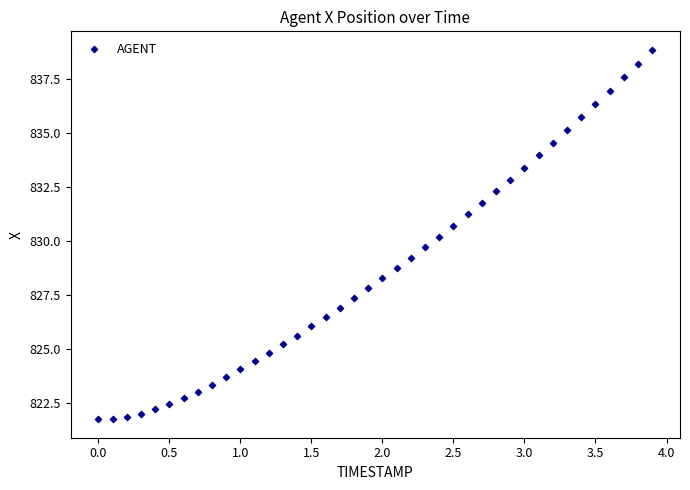

What is the range of Y values (max minus min)?

17.1